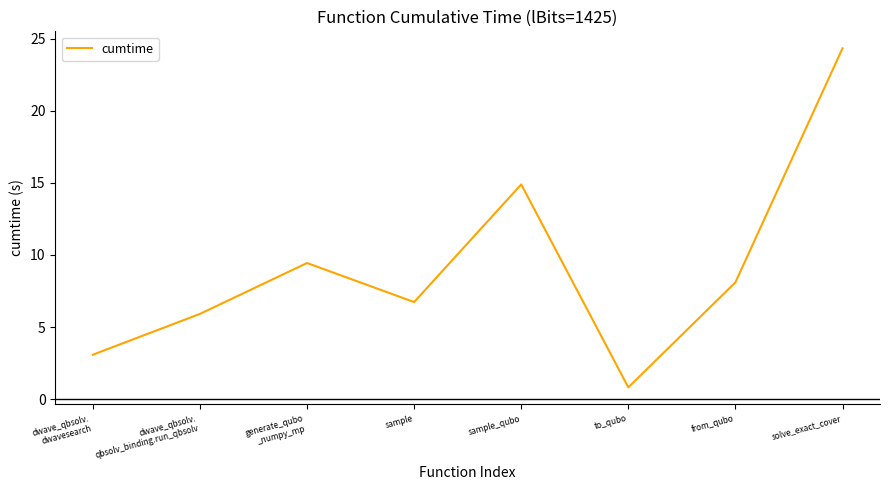

How many series are shown in this chart?

1